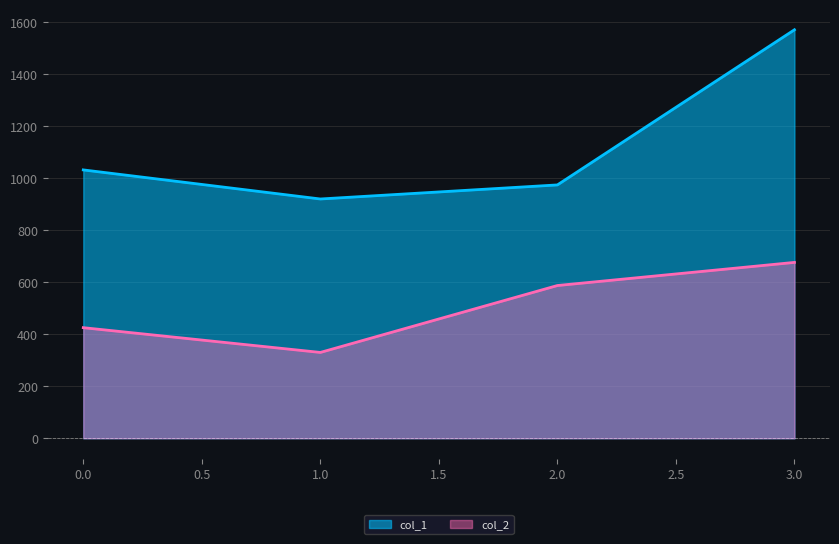

At which category does the chart reach its minimum across all series?

1.0